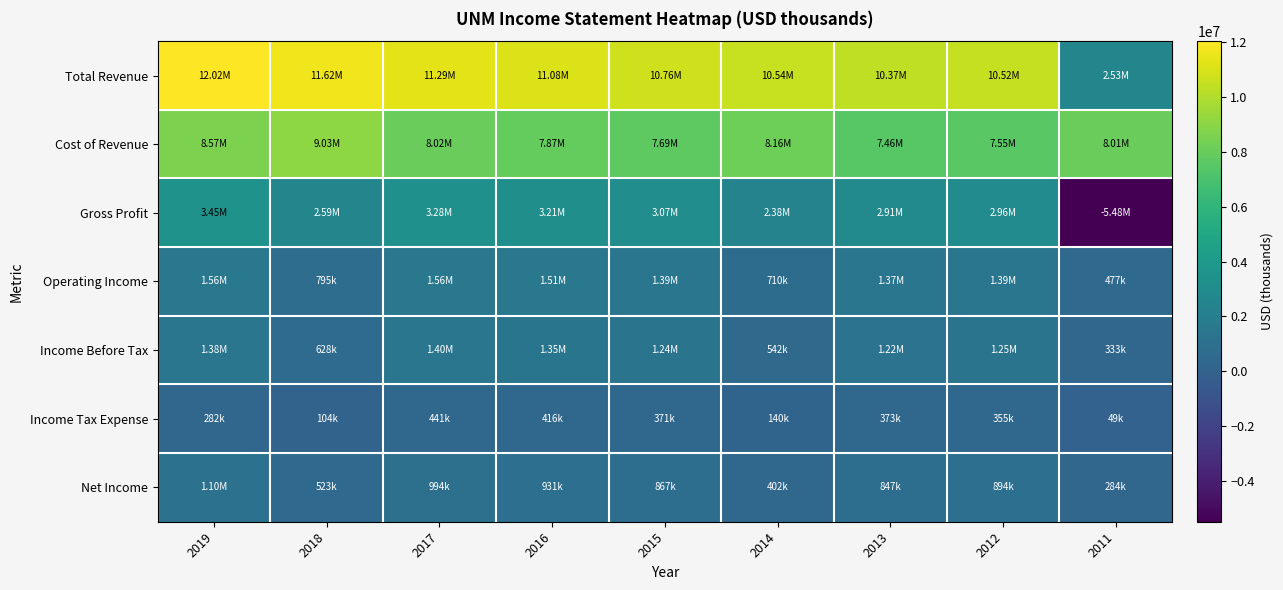

What is the greatest value displayed?

12024200